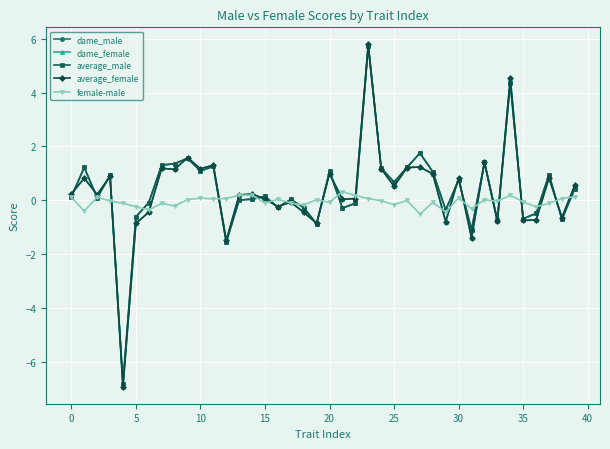

How many data points does each series have?

40